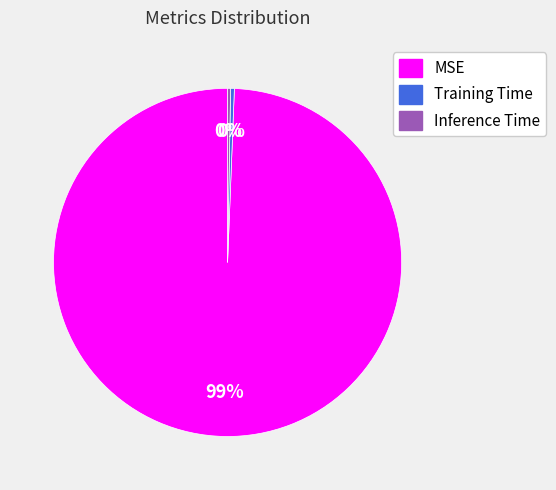

Which has a higher value, Training Time or MSE?

MSE